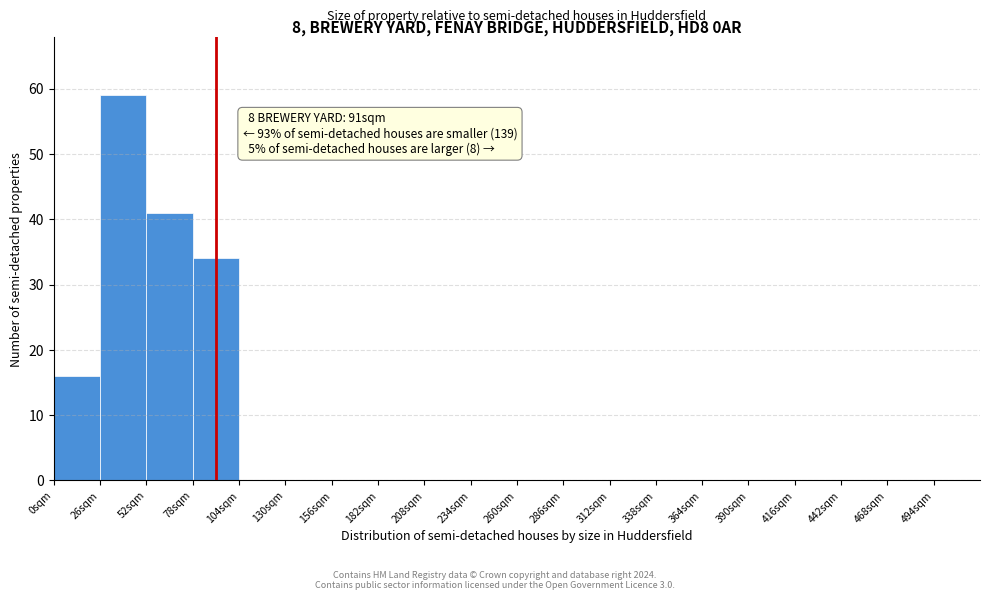

Over which range of the x-axis is the bar tallest?

26 to 52